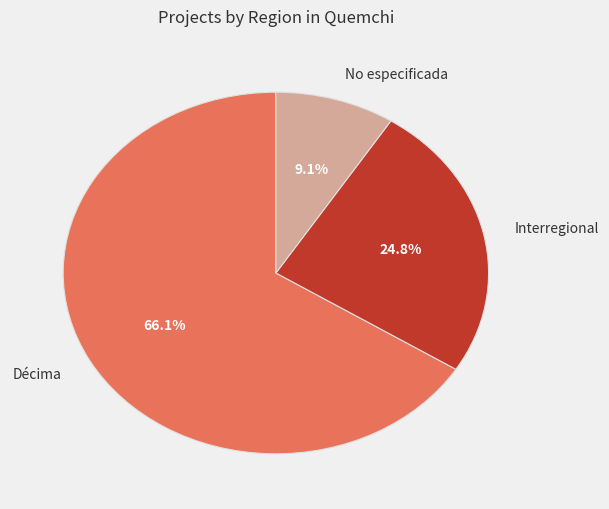

To the nearest percent, what portion does Décima represent?

66%